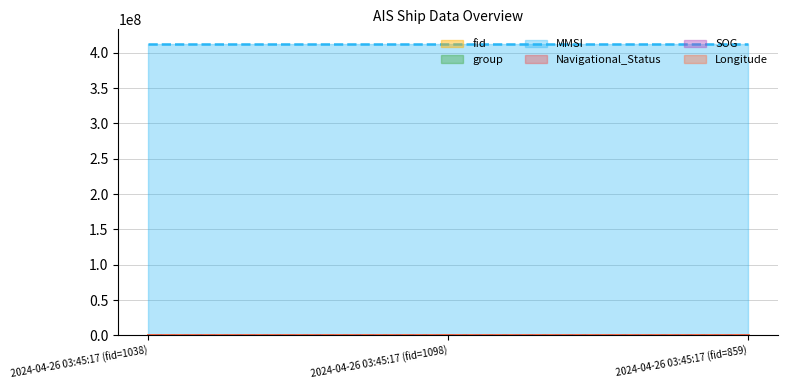

What is the sum of the SOG values at 2024-04-26 03:45:17 (fid=1038) and 2024-04-26 03:45:17 (fid=1098)?

65.2